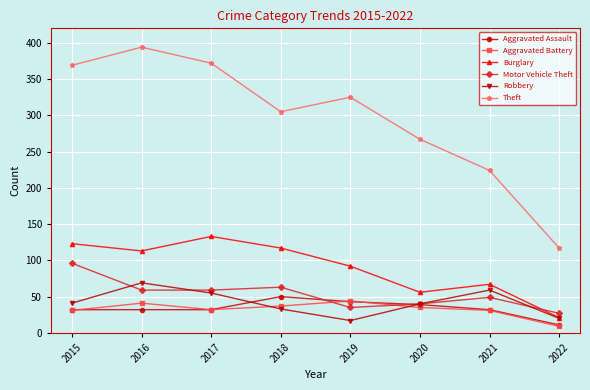

How many lines are shown in the chart?

6